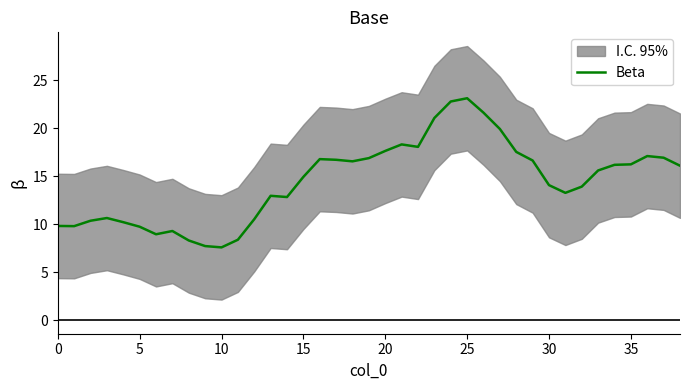

What is the ratio of the value at 13 to the value at 19?

0.8